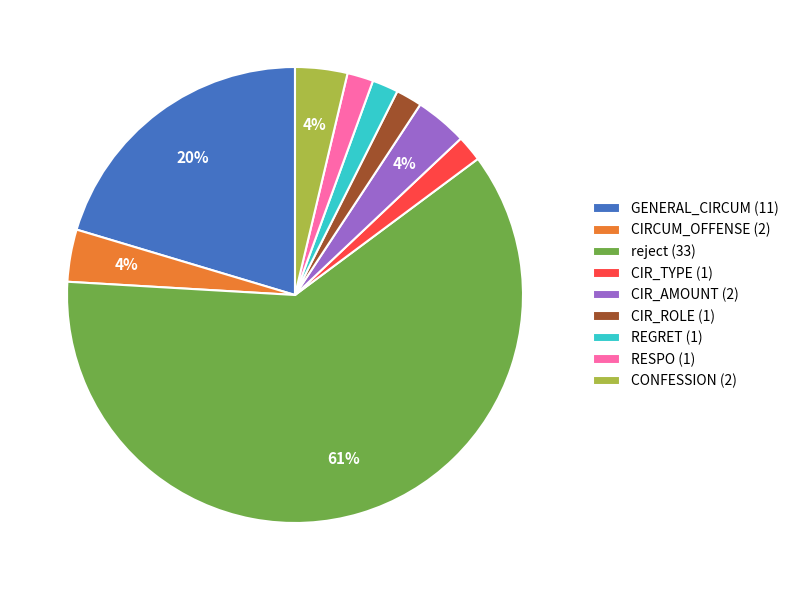

Count the number of slices in the pie.

9